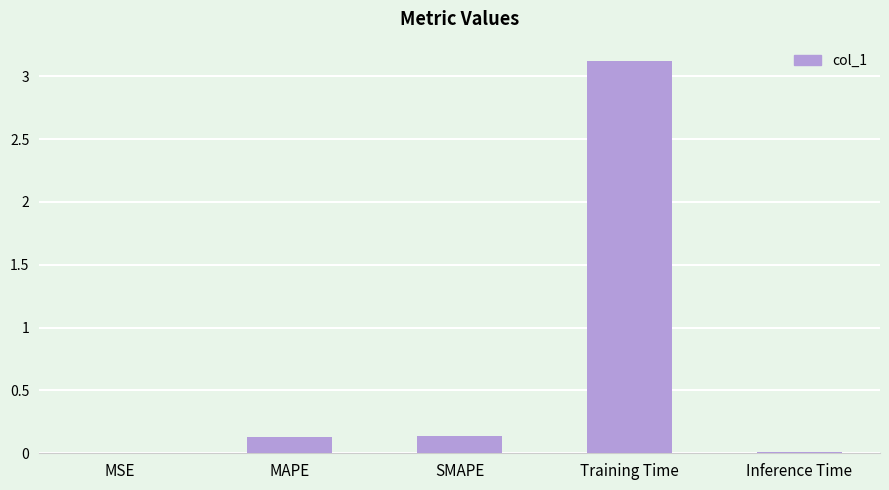

Are the bars horizontal?

No